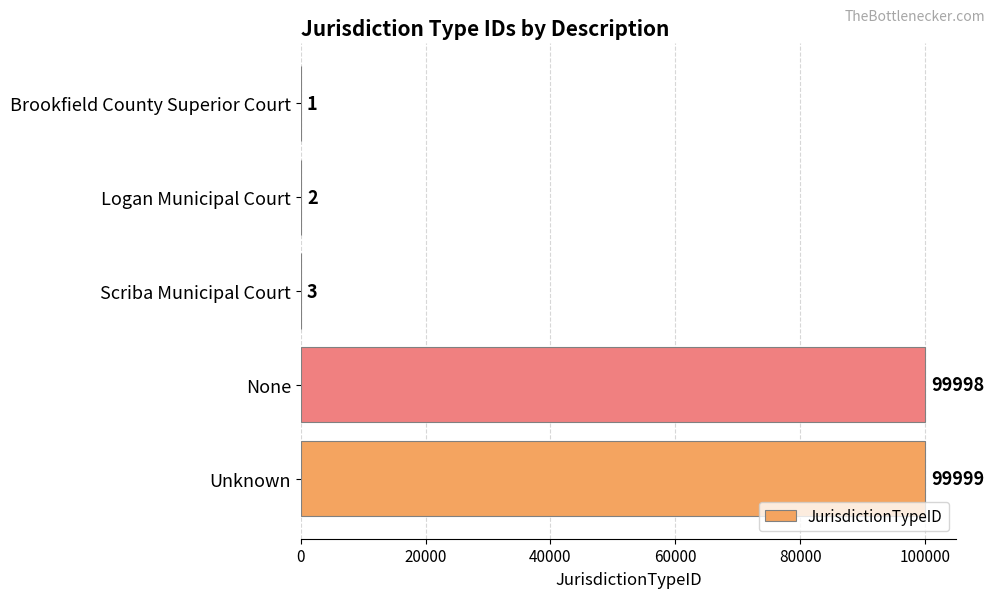

What is the maximum value shown in the chart?

99999